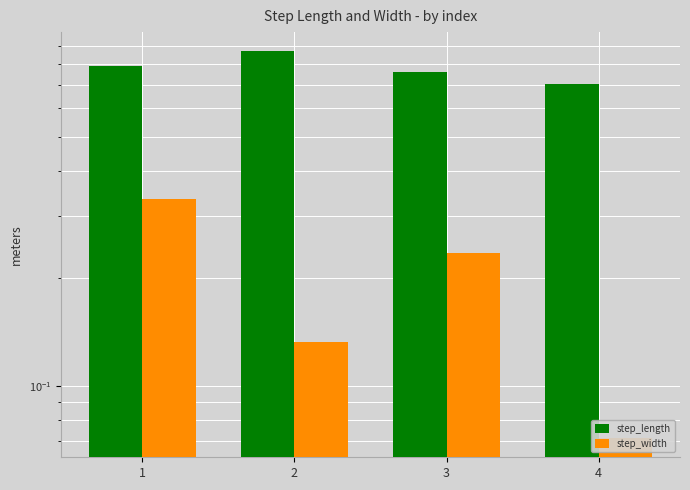

Is the value of step_width at 4 greater than the value of step_length at 3?

No